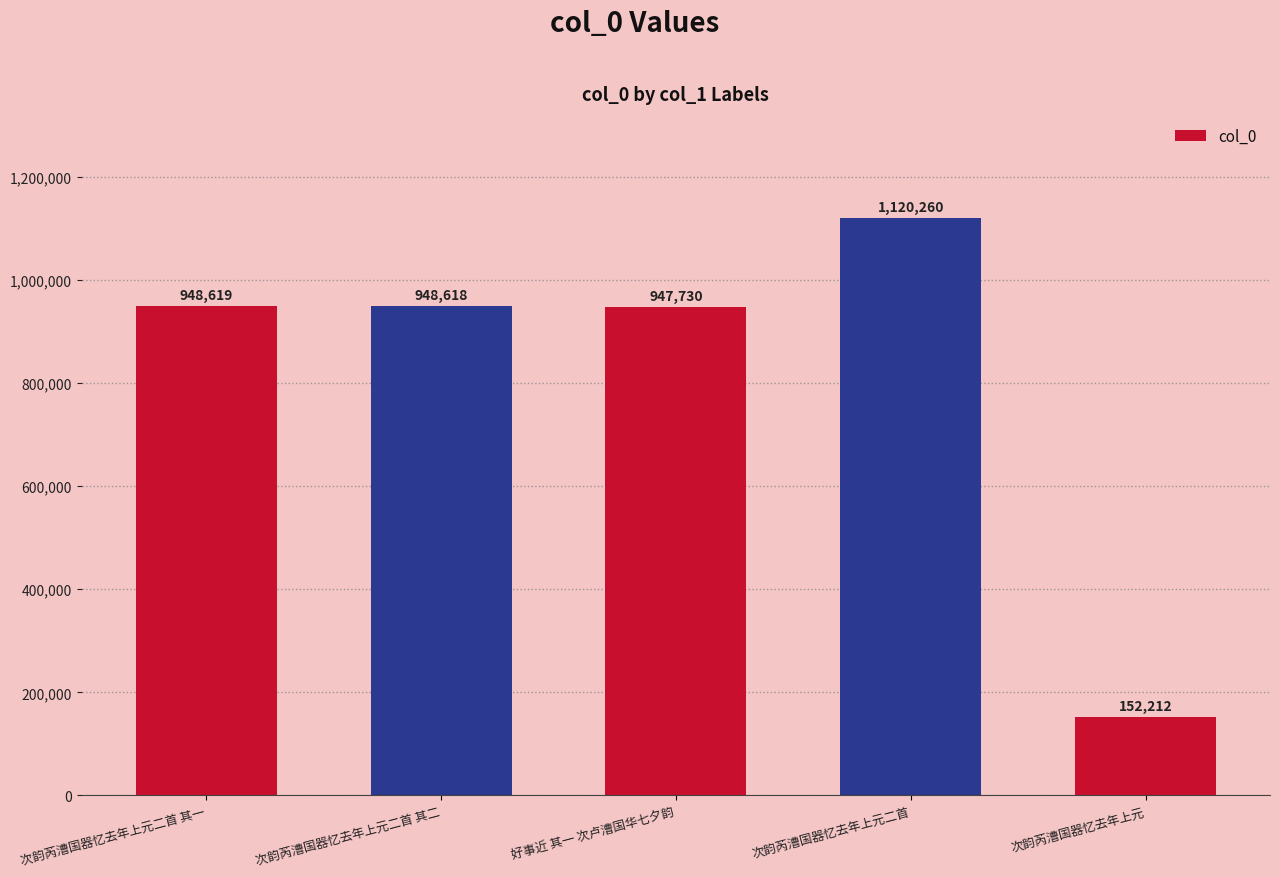

List the labels in order of value, largest first.

次韵芮漕国器忆去年上元二首, 次韵芮漕国器忆去年上元二首 其一, 次韵芮漕国器忆去年上元二首 其二, 好事近 其一 次卢漕国华七夕韵, 次韵芮漕国器忆去年上元